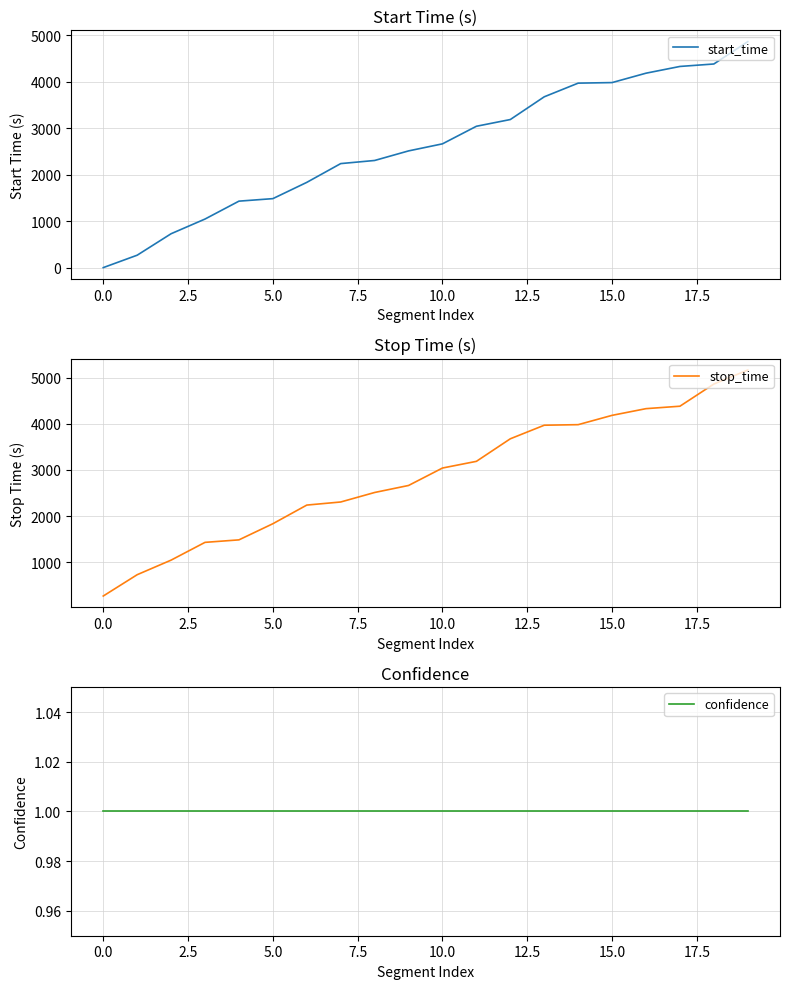

Reading left to right, transcribe all the data shown in this chart.

start_time: 1	268	730	1046	1431	1485	1835	2239	2306	2512	2664	3042	3187	3676	3970	3982	4184	4329	4382	4863
stop_time: 267	729	1045	1430	1484	1834	2238	2305	2511	2663	3041	3186	3675	3969	3981	4183	4328	4381	4862	5165
confidence: 1	1	1	1	1	1	1	1	1	1	1	1	1	1	1	1	1	1	1	1